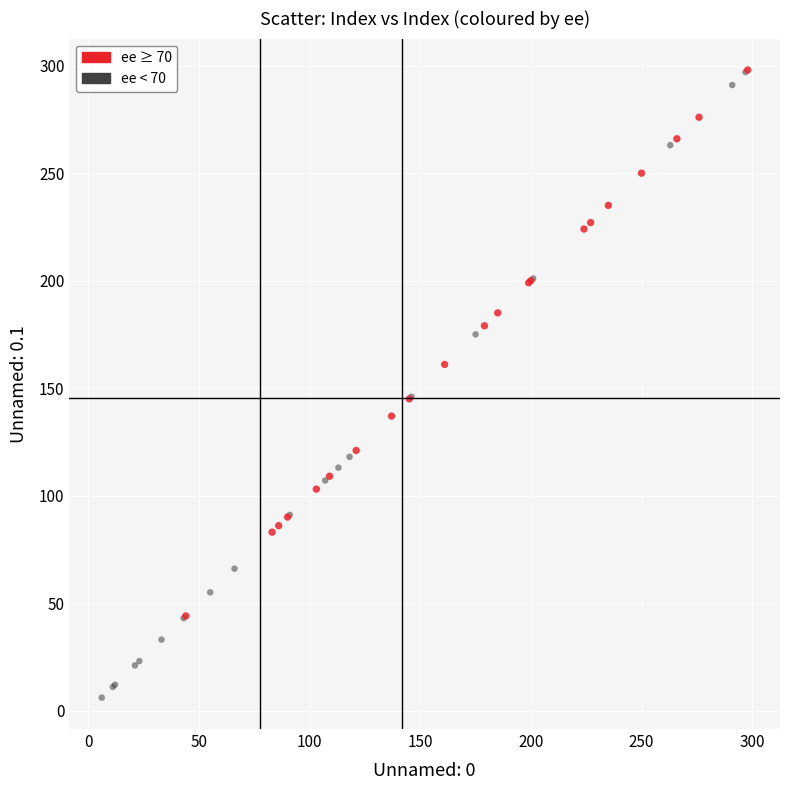

Which series has the widest spread of Y values?

ee < 70